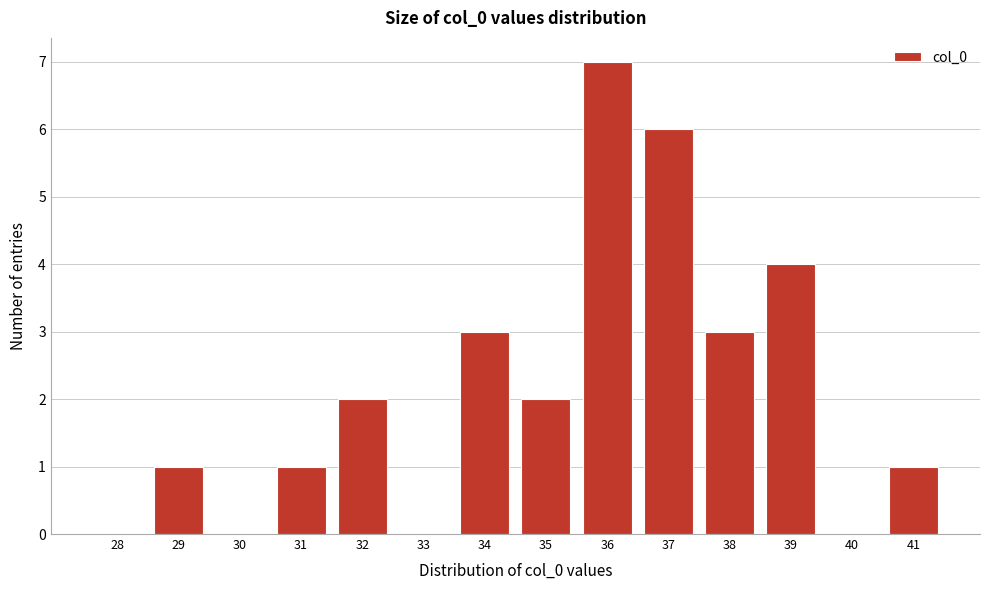

Reading left to right, list all the values displayed in this chart.

28=0	29=1	30=0	31=1	32=2	33=0	34=3	35=2	36=7	37=6	38=3	39=4	40=0	41=1